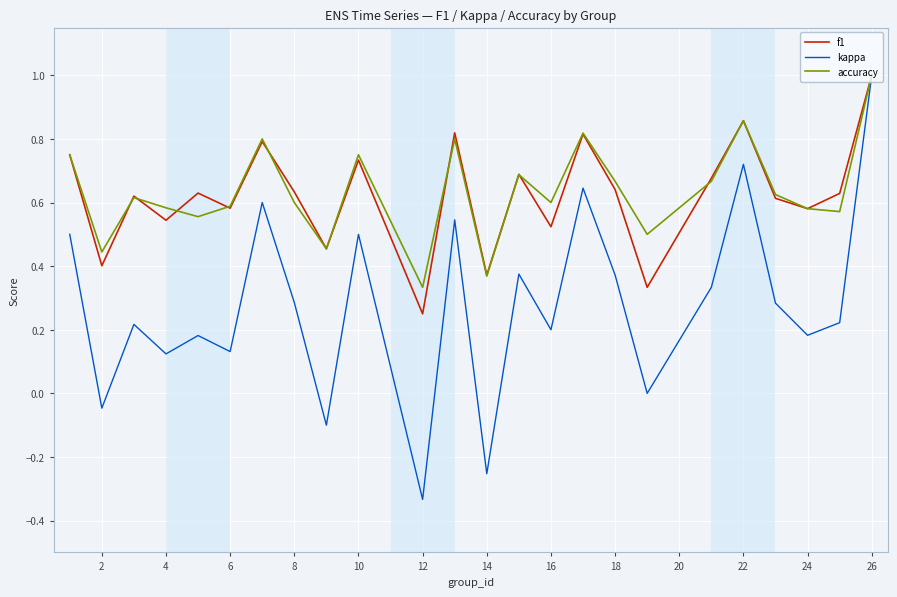

How many accuracy values are between 0 and 1?

24